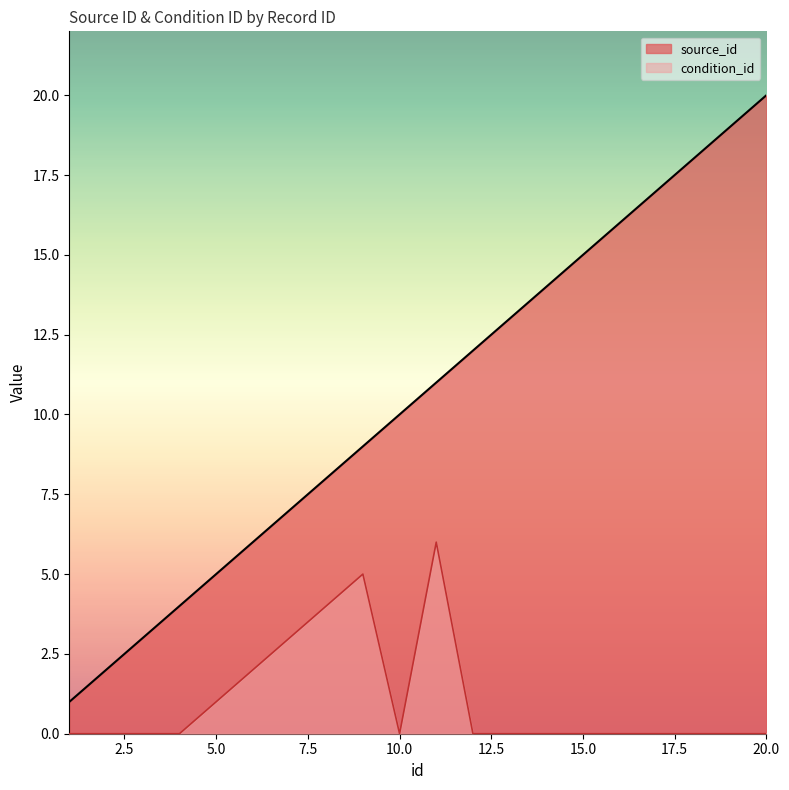

Which series changed the most between 12 and 15?

source_id